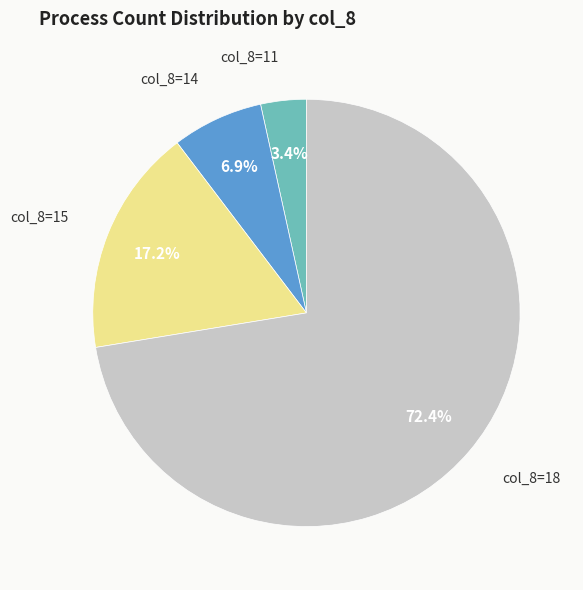

Which slice is the smallest?

col_8=11